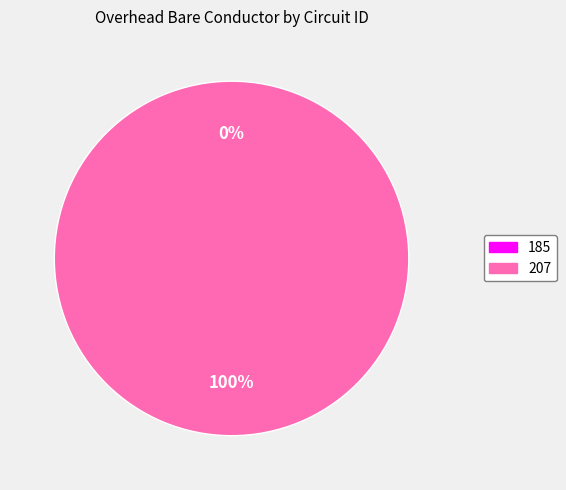

Is it true that 207 is 100% of the pie?

True